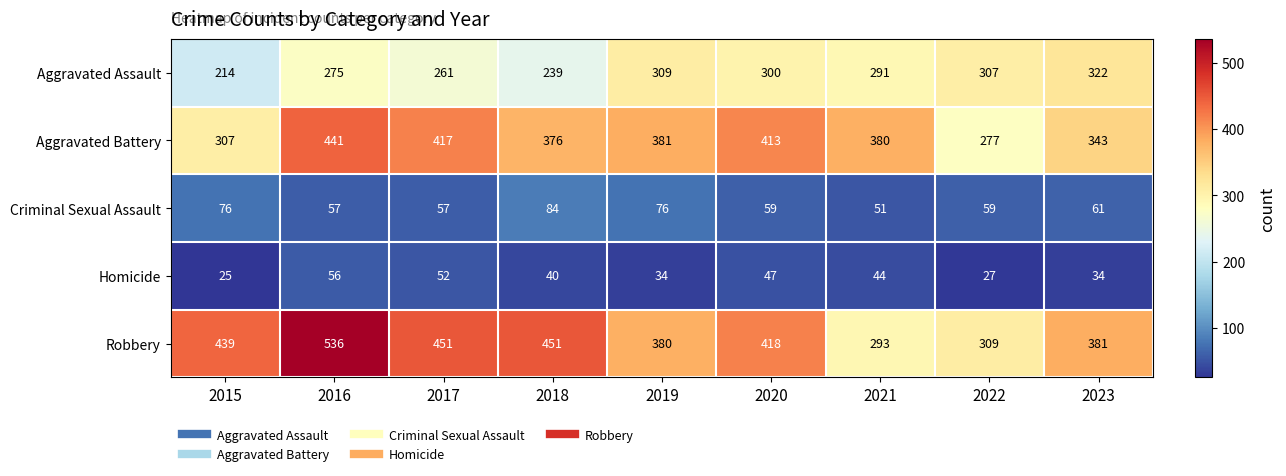

Count the number of data series in this chart.

5